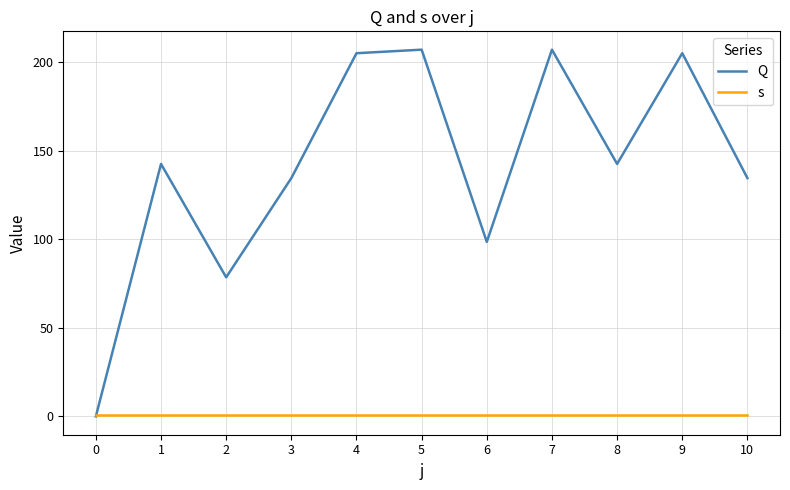

What is the greatest value displayed?

207.0